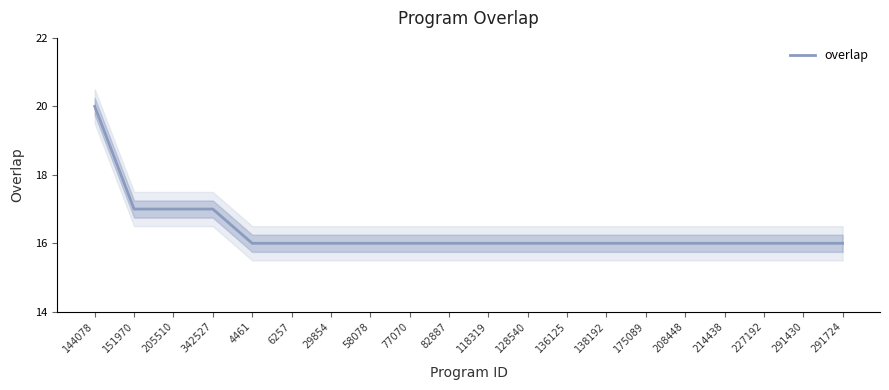

Rank the categories by value from highest to lowest.

144078, 151970, 205510, 342527, 4461, 6257, 29854, 58078, 77070, 82887, 118319, 128540, 136125, 138192, 175089, 208448, 214438, 227192, 291430, 291724